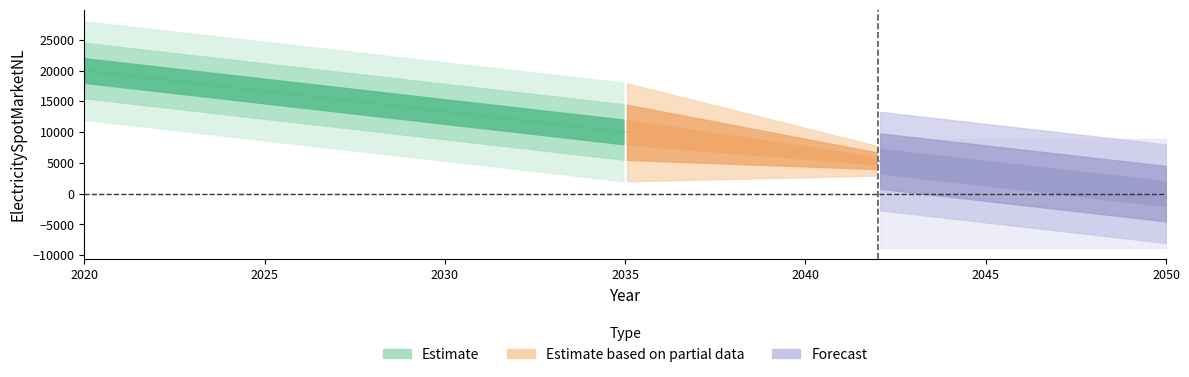

Does the chart have visible grid lines?

No